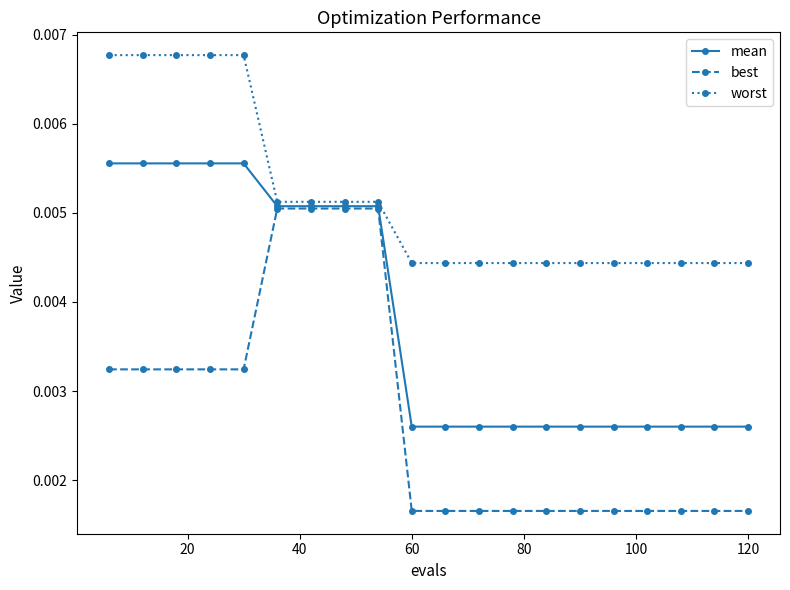

Count the worst values in the range 0 to 1.

20